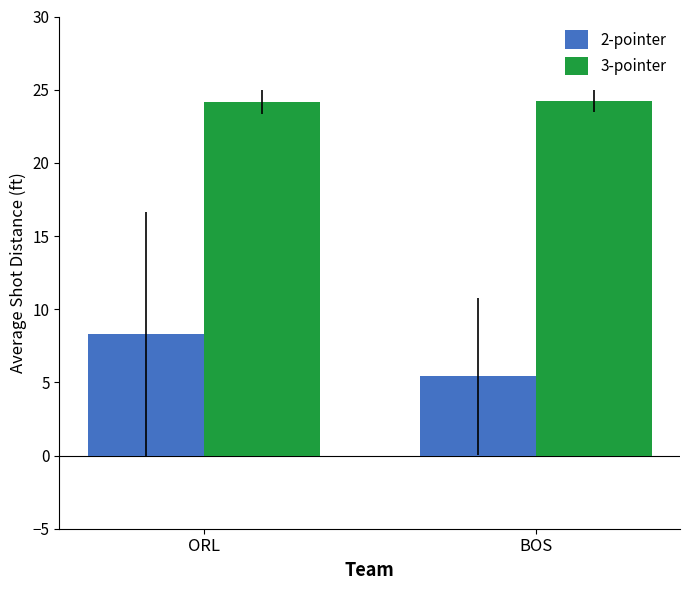

What value does the 3-pointer series have at ORL?

24.1